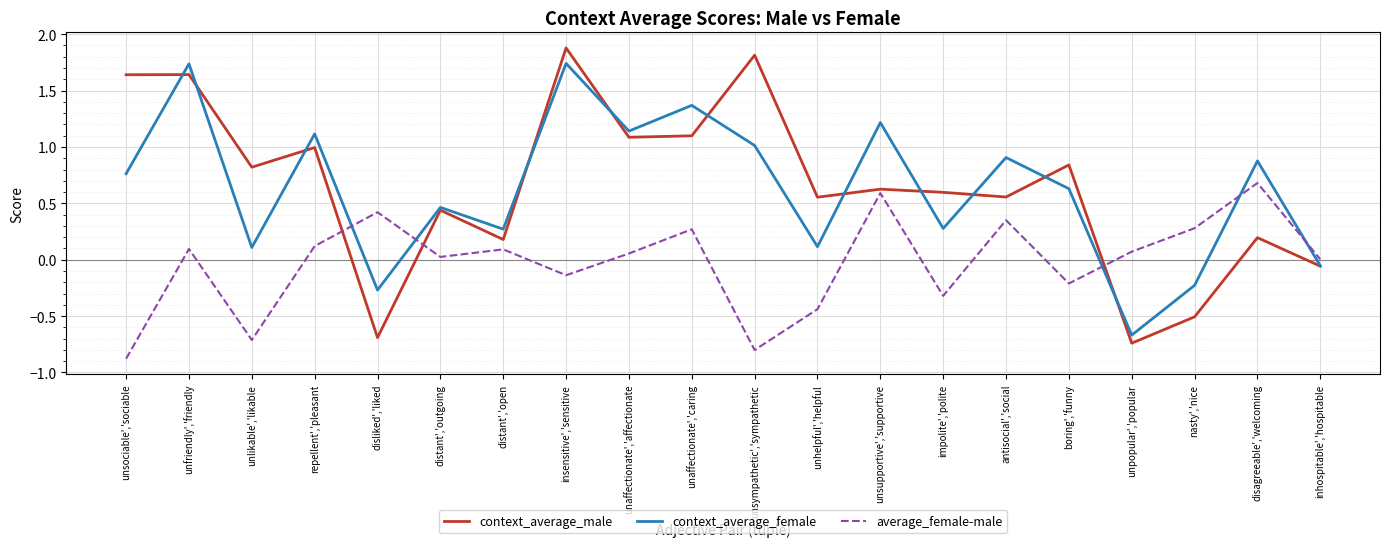

Which series has the largest range (max minus min)?

context_average_male